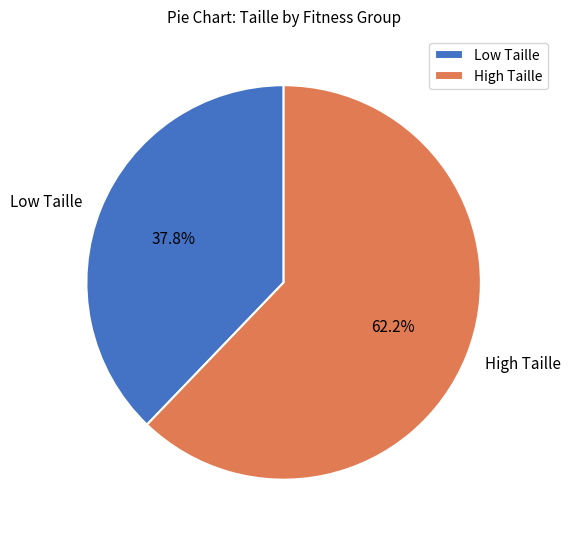

Which has a higher value, High Taille or Low Taille?

High Taille